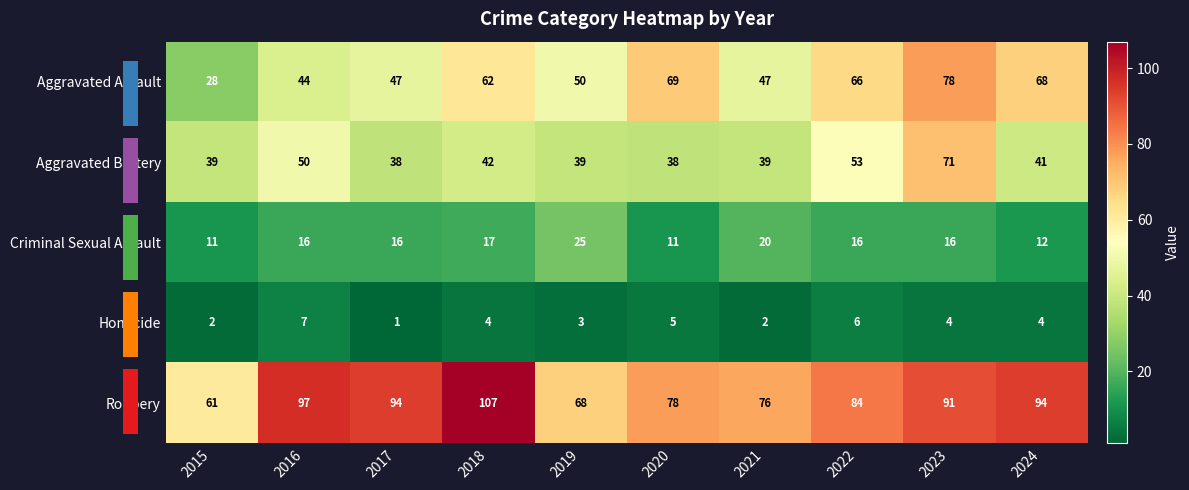

At which category is the sum across all series the highest?

2023